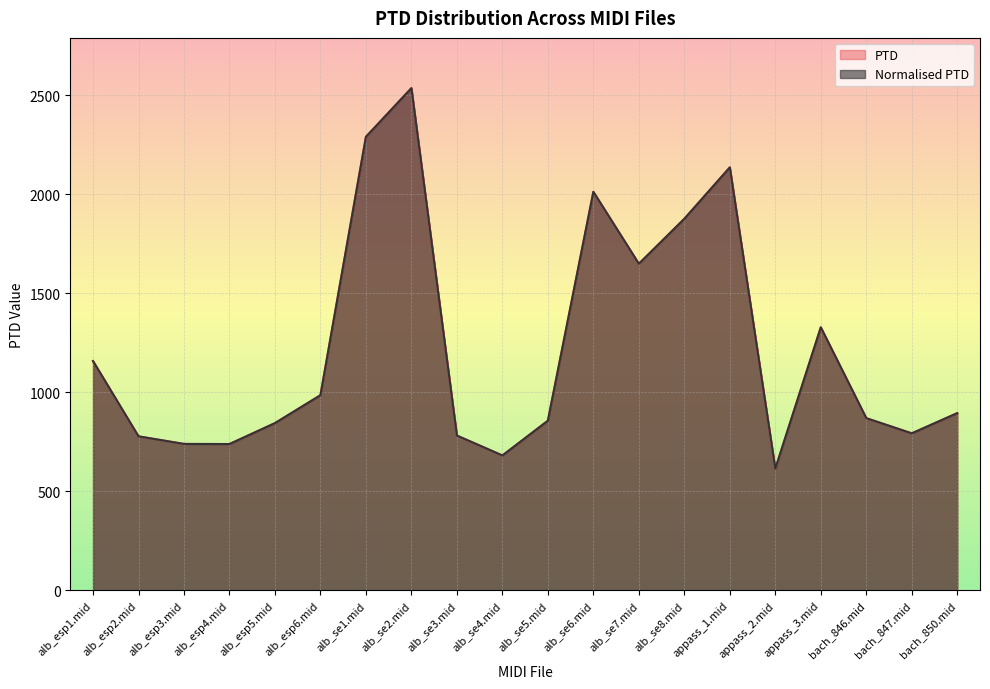

How many lines are shown in the chart?

2